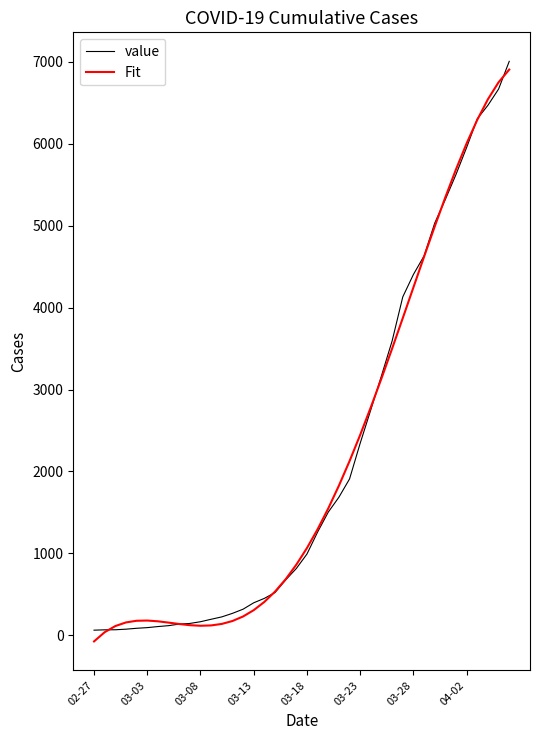

What is the greatest value displayed?

7004.0